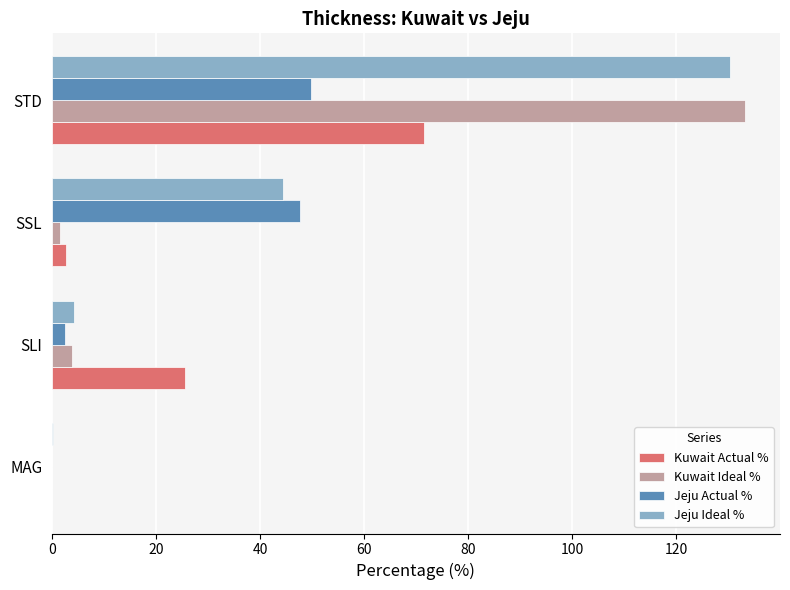

Which series has the largest total across all categories?

Jeju Ideal %